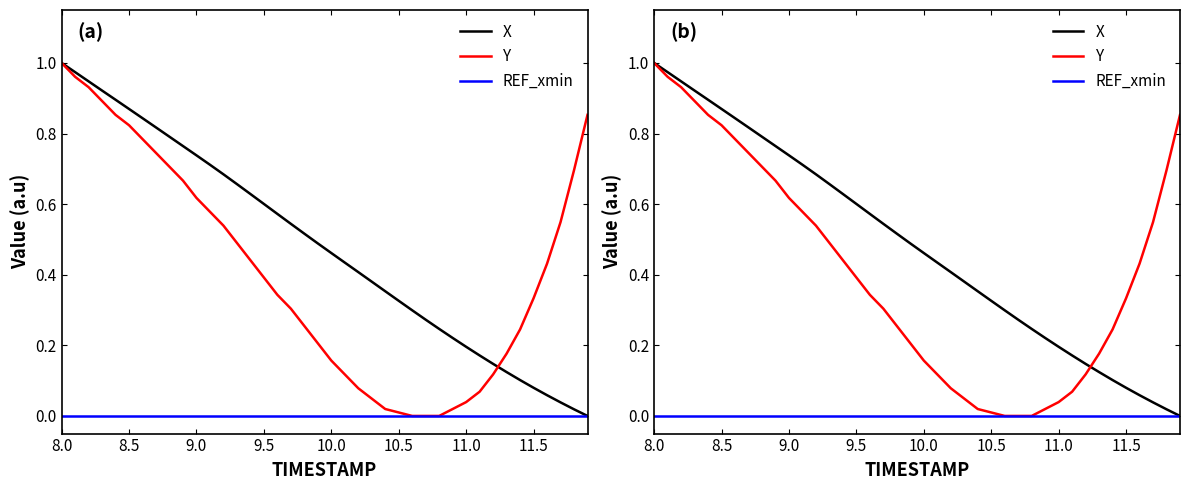

True or false: REF_xmin has more than 1 interior local peaks.

False